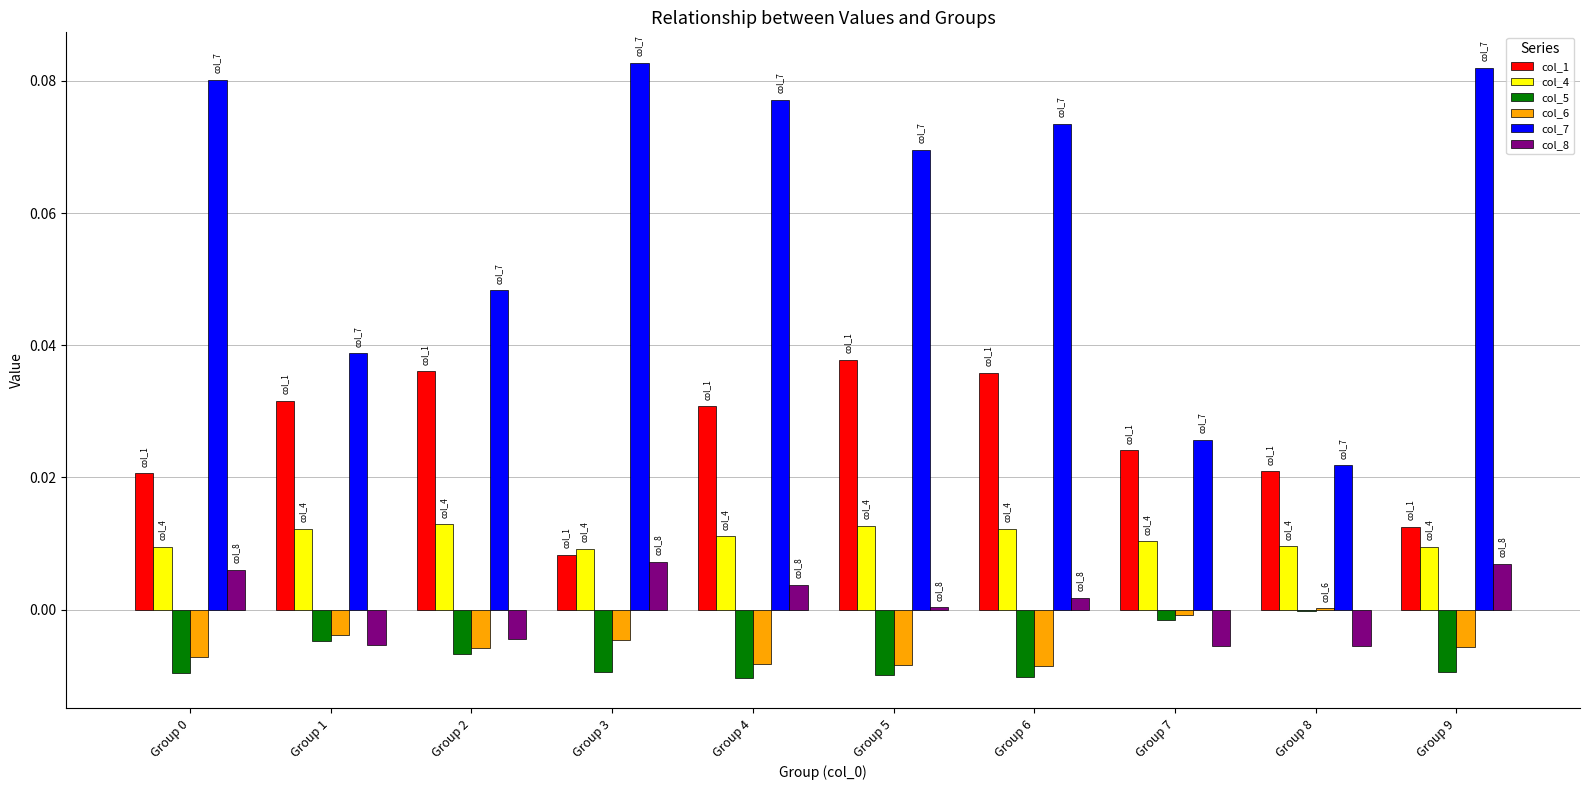

Does the chart contain stacked bars?

No